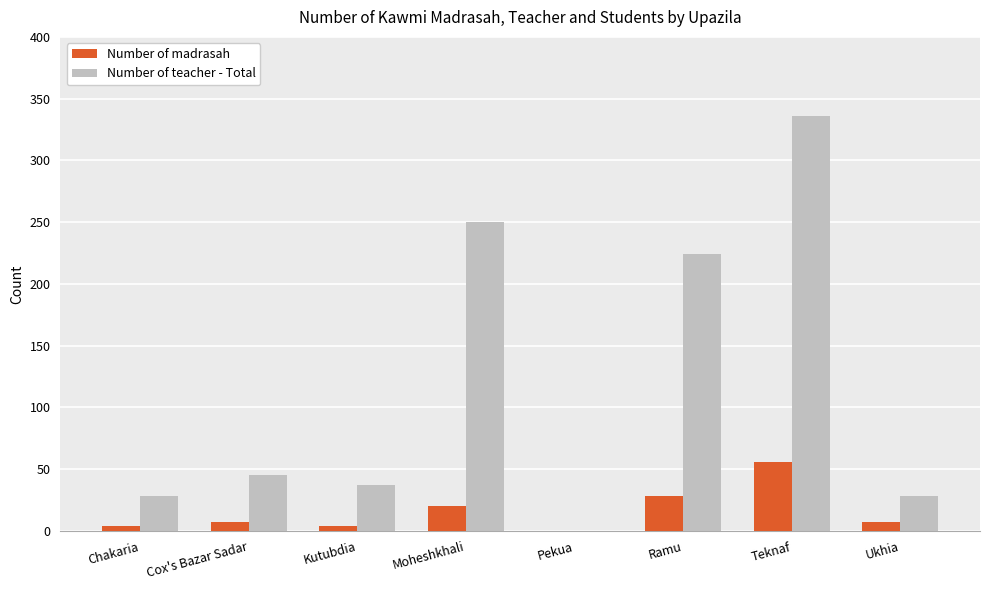

At which label is Number of teacher - Total closest to 168?

Ramu